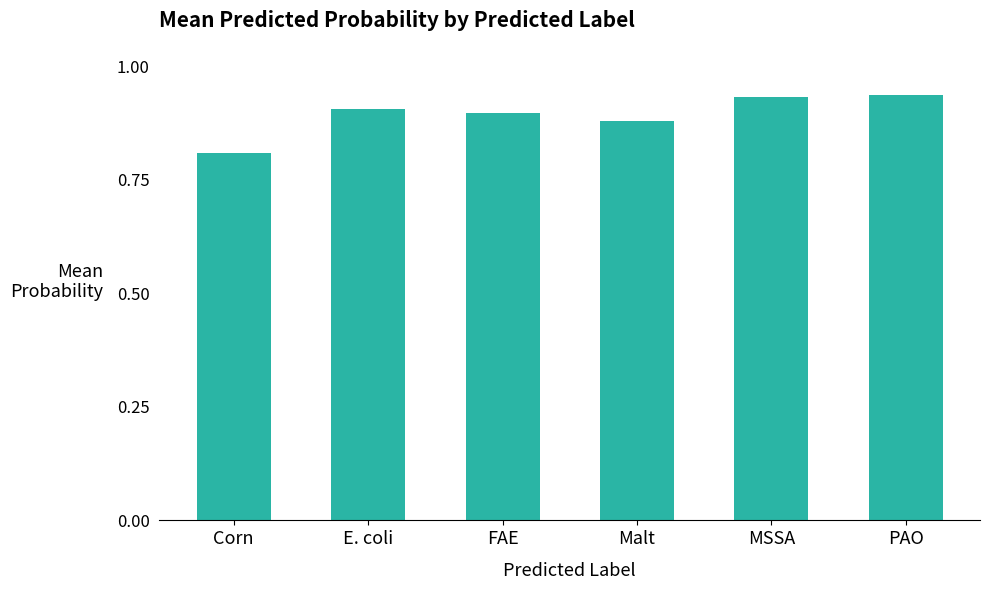

Is it true that the value at E. coli is 0.9?

True